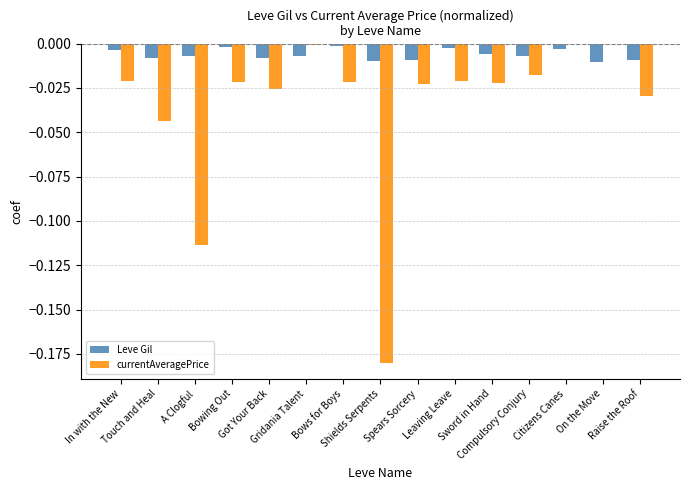

True or false: Leve Gil has a value of -0.0 at Touch and Heal.

True